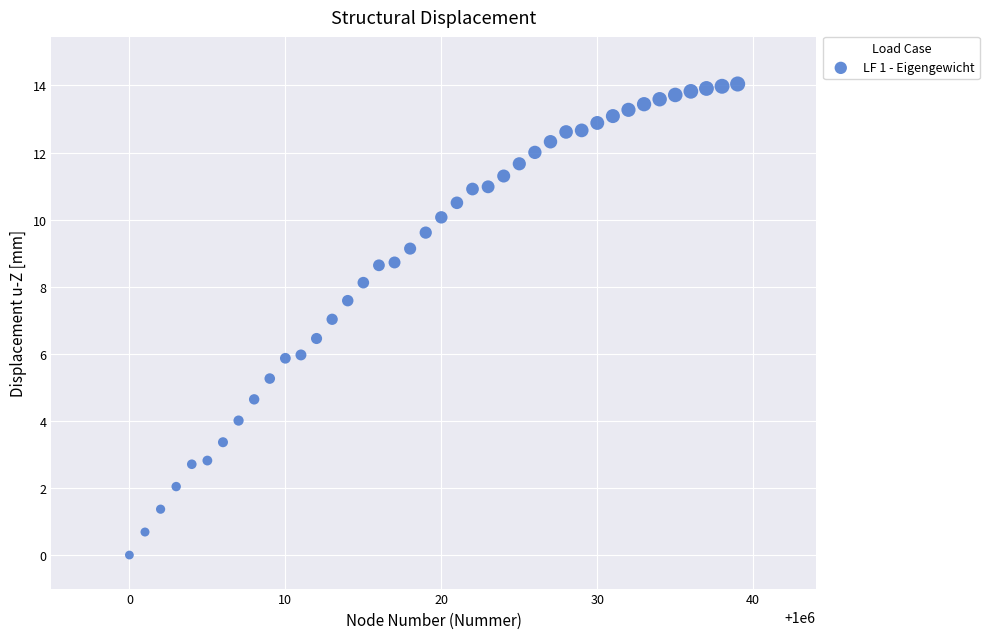

What is the range of Y values (max minus min)?

14.0